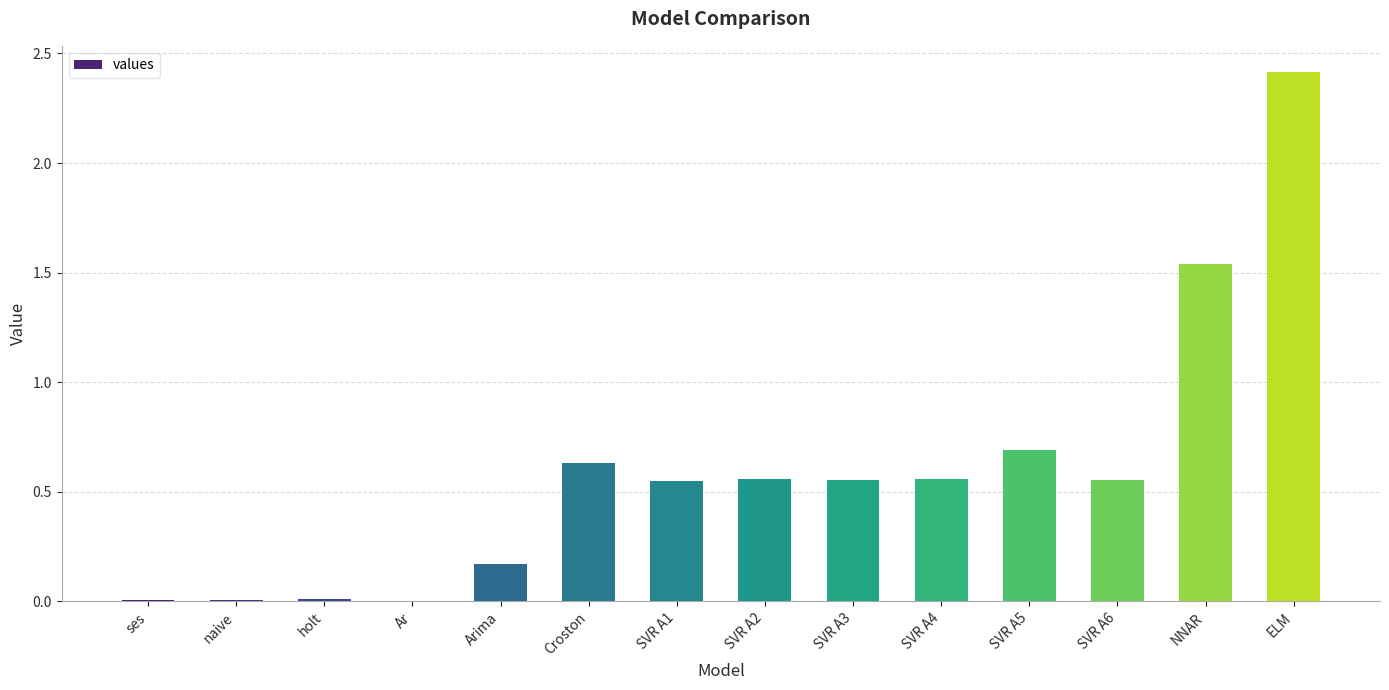

Where is the data nearest to the value 1?

SVR A5